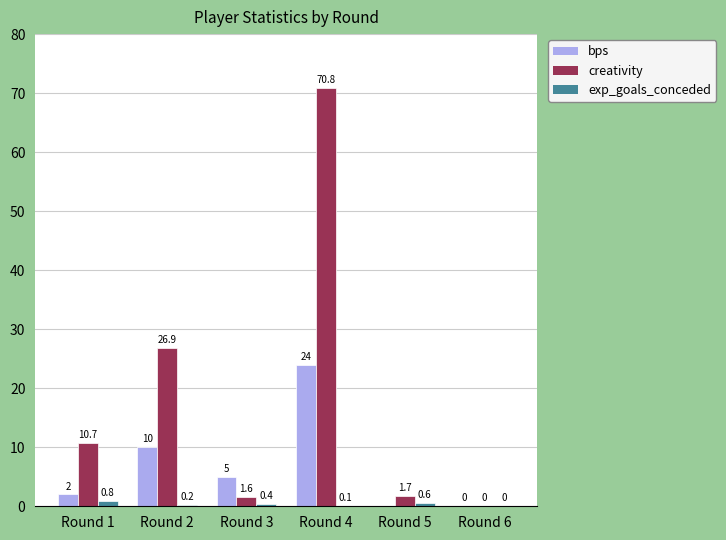

At how many categories does at least one series exceed 57?

1